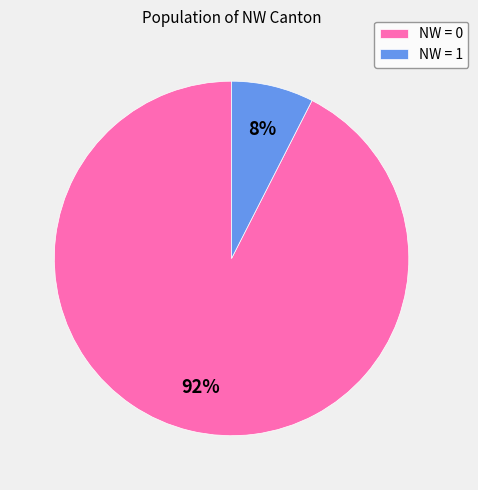

True or false: NW = 1 accounts for 8% of the total.

True